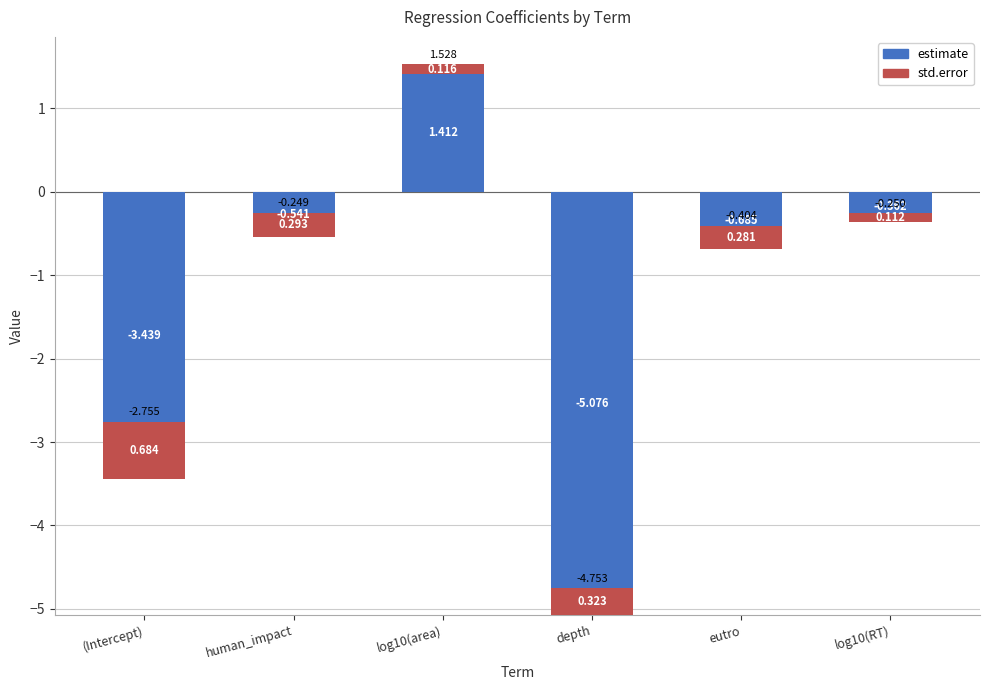

What is the label of the 2nd bar from the right?

eutro